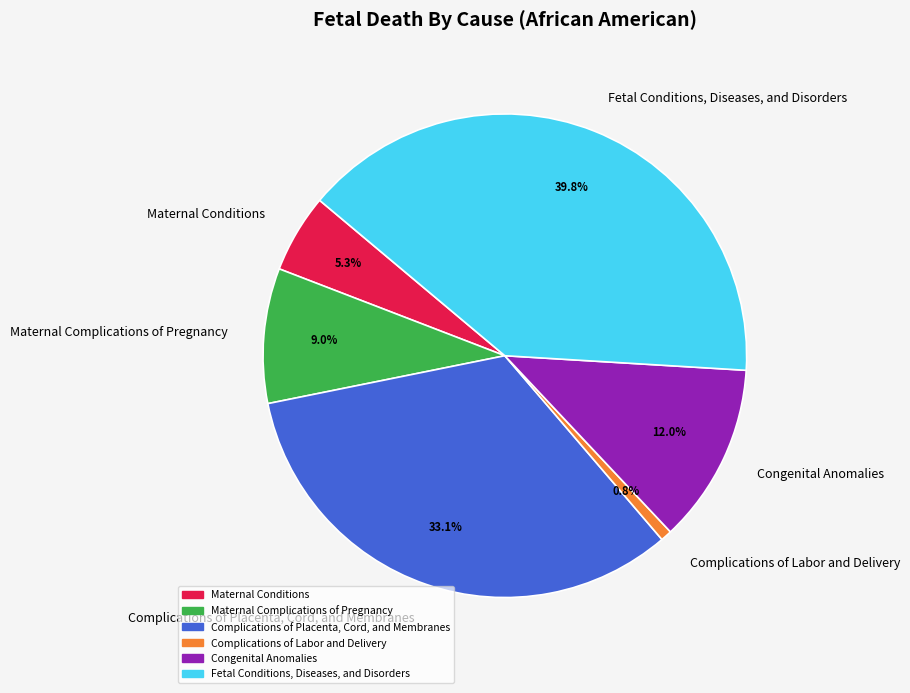

What percentage is NOT represented by Congenital Anomalies?

88.0%